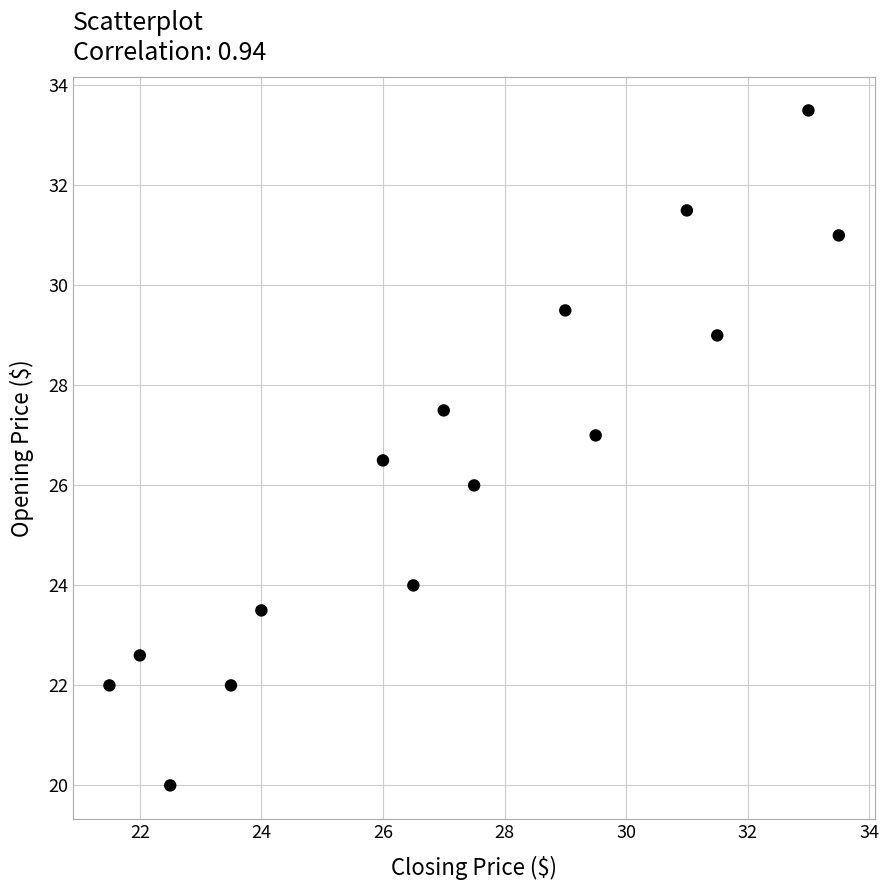

What is the range of X values (max minus min)?

12.0